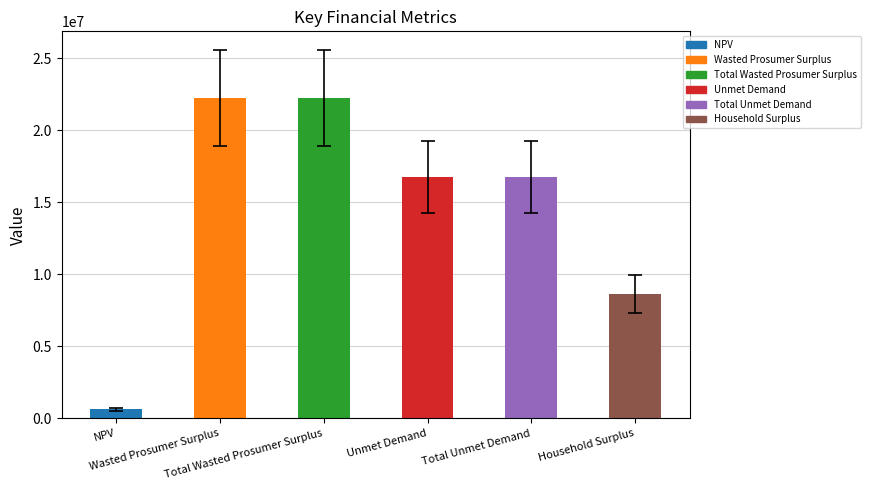

How many data points are above 16755731?

4